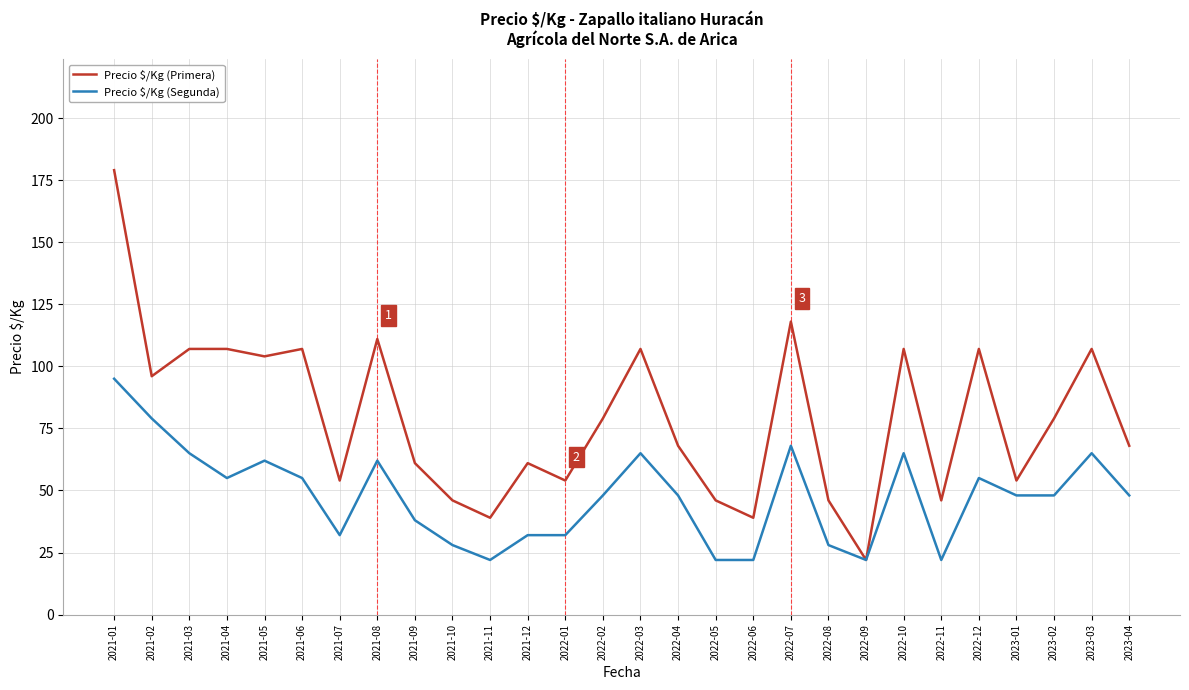

Reading left to right, what are all the values shown in this chart?

Precio $/Kg (Primera): 2021-01=179	2021-02=96	2021-03=107	2021-04=107	2021-05=104	2021-06=107	2021-07=54	2021-08=111	2021-09=61	2021-10=46	2021-11=39	2021-12=61	2022-01=54	2022-02=79	2022-03=107	2022-04=68	2022-05=46	2022-06=39	2022-07=118	2022-08=46	2022-09=22	2022-10=107	2022-11=46	2022-12=107	2023-01=54	2023-02=79	2023-03=107	2023-04=68
Precio $/Kg (Segunda): 2021-01=95	2021-02=79	2021-03=65	2021-04=55	2021-05=62	2021-06=55	2021-07=32	2021-08=62	2021-09=38	2021-10=28	2021-11=22	2021-12=32	2022-01=32	2022-02=48	2022-03=65	2022-04=48	2022-05=22	2022-06=22	2022-07=68	2022-08=28	2022-09=22	2022-10=65	2022-11=22	2022-12=55	2023-01=48	2023-02=48	2023-03=65	2023-04=48